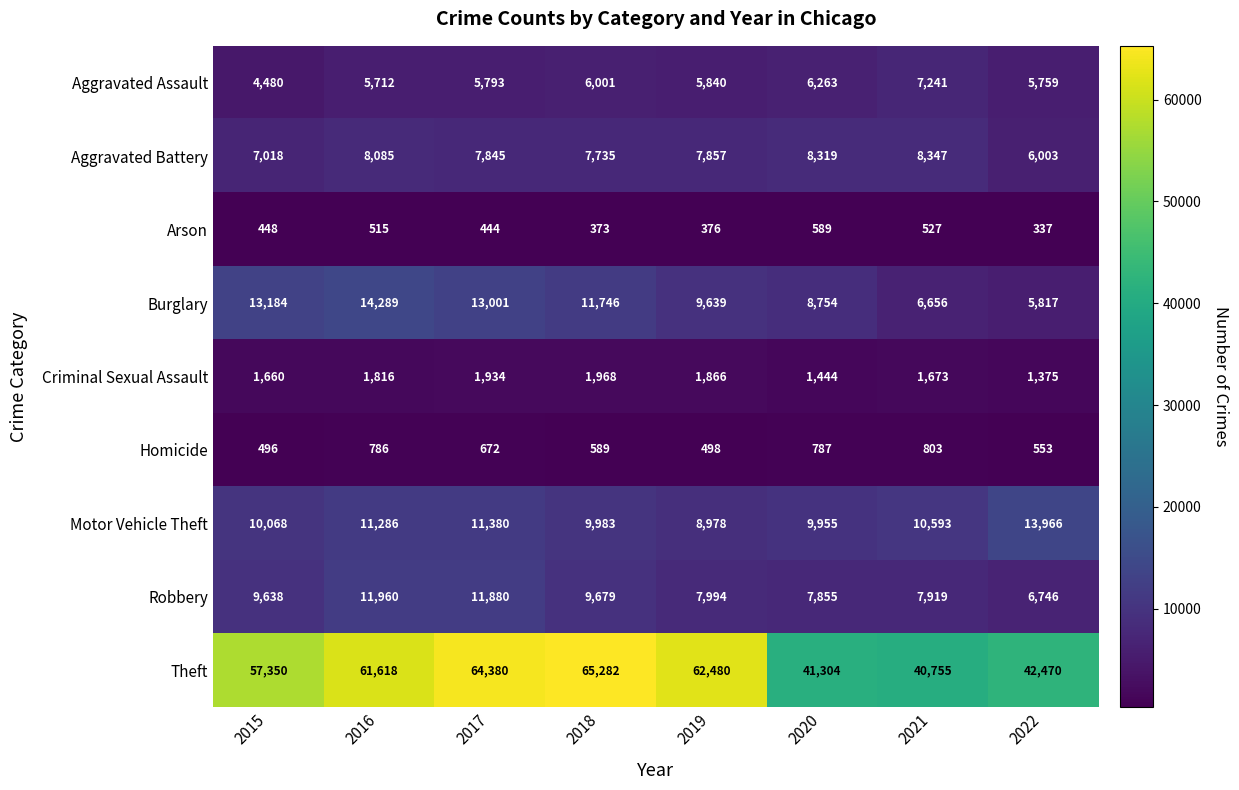

Rank the categories by Motor Vehicle Theft value from highest to lowest.

2022, 2017, 2016, 2021, 2015, 2018, 2020, 2019